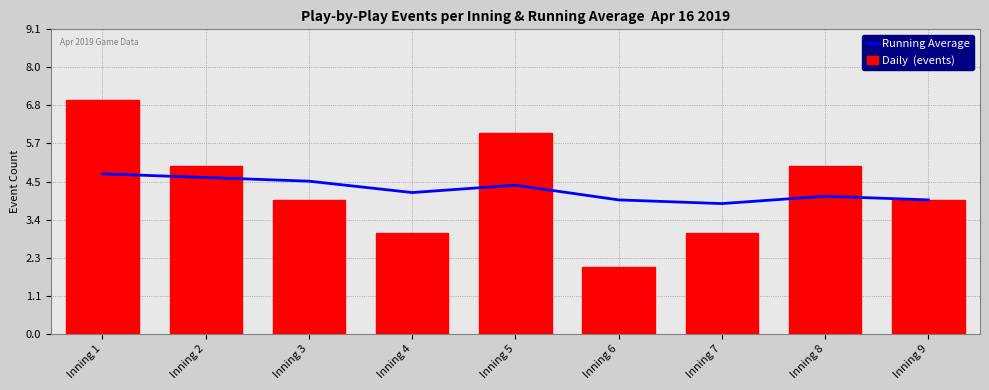

At how many categories does at least one series exceed 5?

2